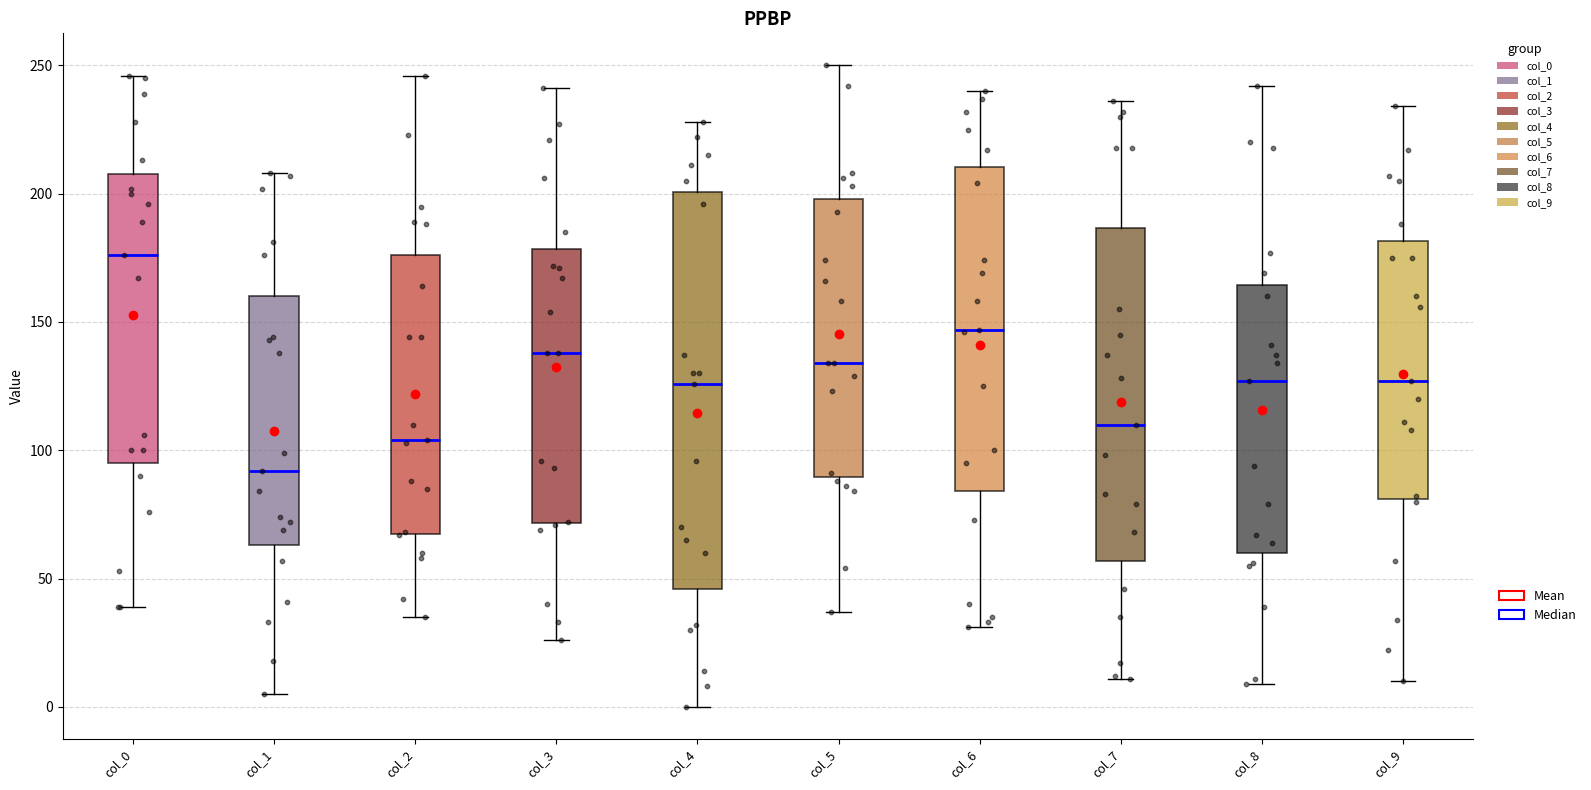

Reading left to right, read every box against the y-axis: the position of its median line, the range the box covers, and the ends of its whiskers. The values are not printed on the chart, so give them approximately, as read against the axis.

col_0: median 175, box 95 to 210, whiskers 40 to 245
col_1: median 90, box 65 to 160, whiskers 5 to 210
col_2: median 105, box 70 to 175, whiskers 35 to 245
col_3: median 140, box 70 to 180, whiskers 25 to 240
col_4: median 125, box 45 to 200, whiskers 0 to 230
col_5: median 135, box 90 to 200, whiskers 35 to 250
col_6: median 145, box 85 to 210, whiskers 30 to 240
col_7: median 110, box 55 to 185, whiskers 10 to 235
col_8: median 125, box 60 to 165, whiskers 10 to 240
col_9: median 125, box 80 to 180, whiskers 10 to 235